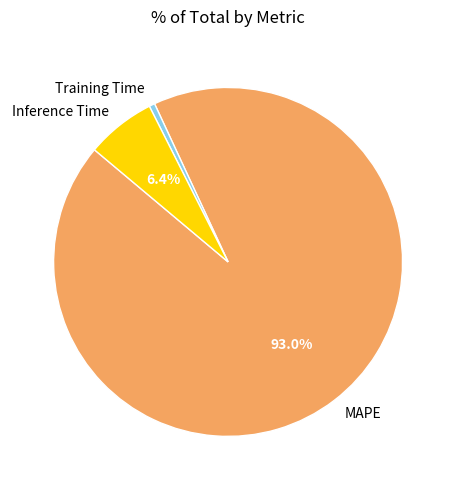

Does Training Time represent more than half of the total?

No